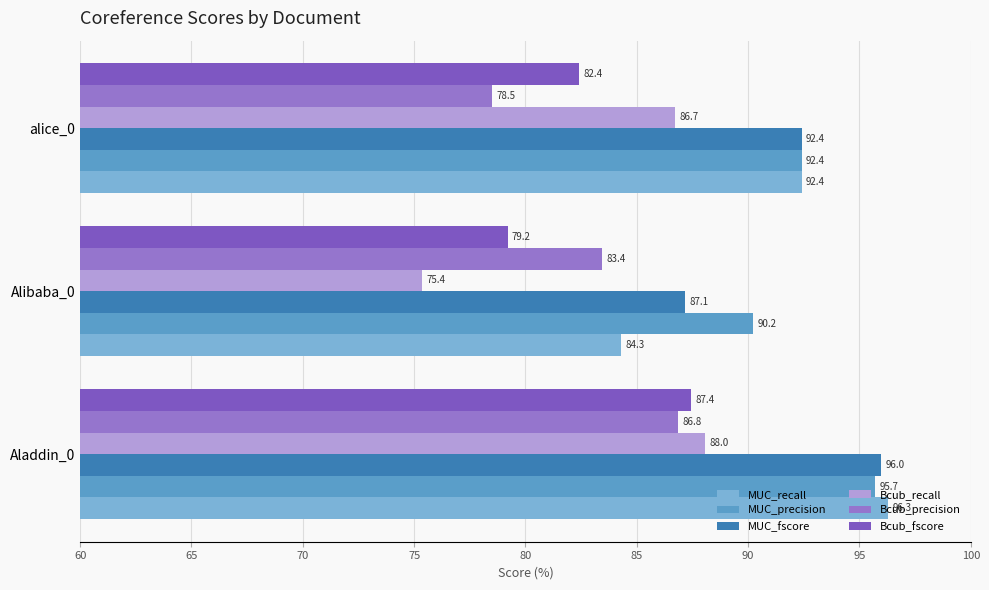

What is the difference between the maximum and minimum values in the Bcub_recall series?

12.7